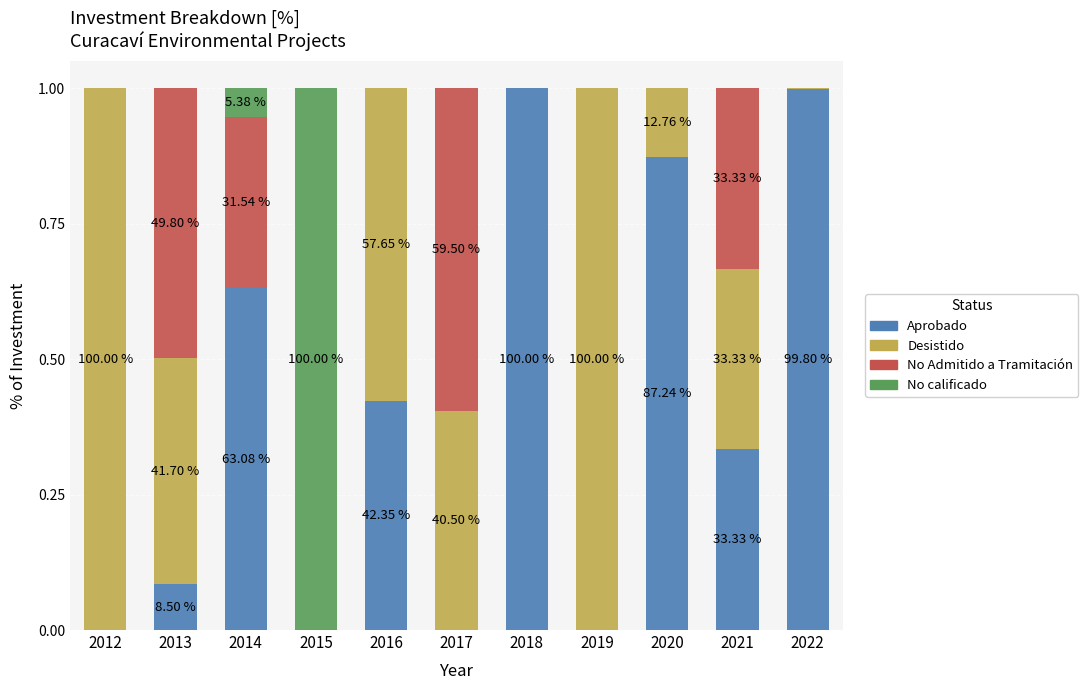

What is the total value across all series at 2014?

1.0